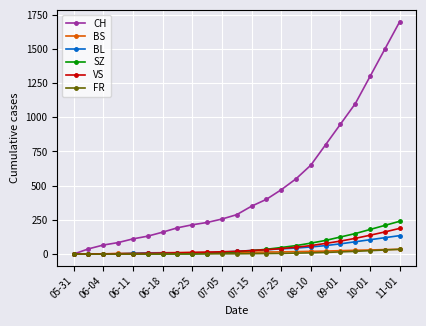

At how many categories does at least one series exceed 979?

4